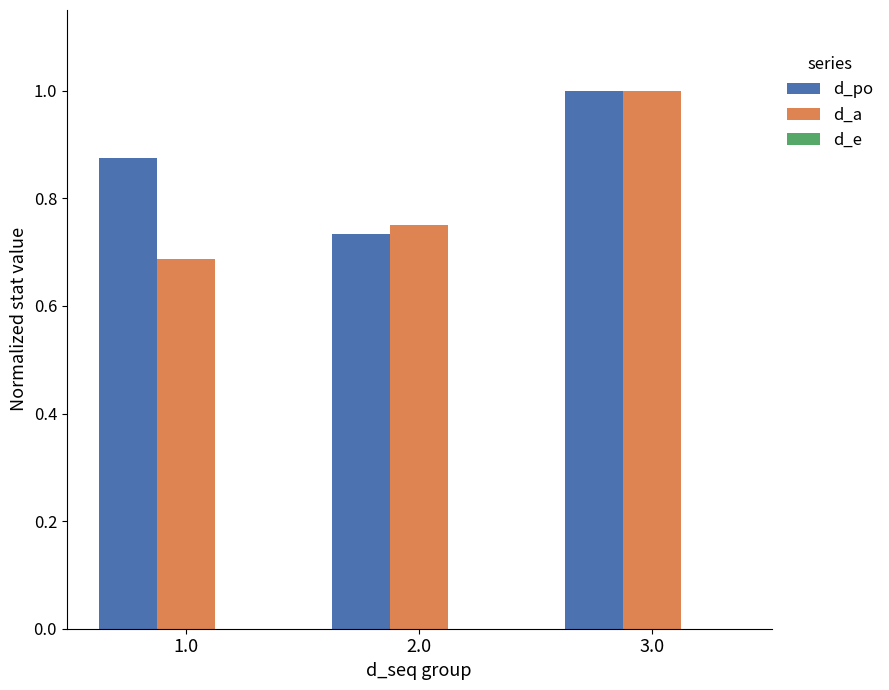

At which category does the chart reach its minimum across all series?

1.0